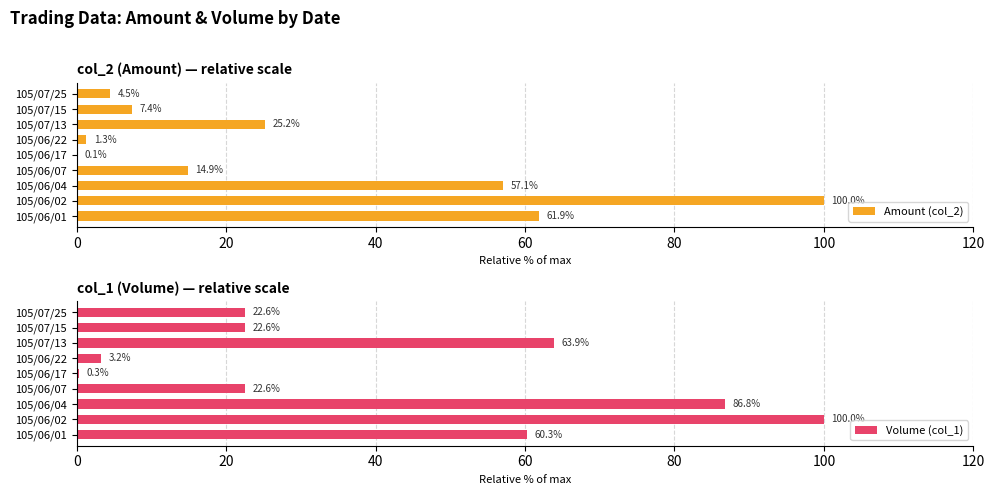

Reading left to right, what are all the values shown in this chart?

Amount (col_2): 61.9	100.0	57.1	14.9	0.1	1.3	25.2	7.4	4.5
Volume (col_1): 60.3	100.0	86.8	22.6	0.3	3.2	63.9	22.6	22.6